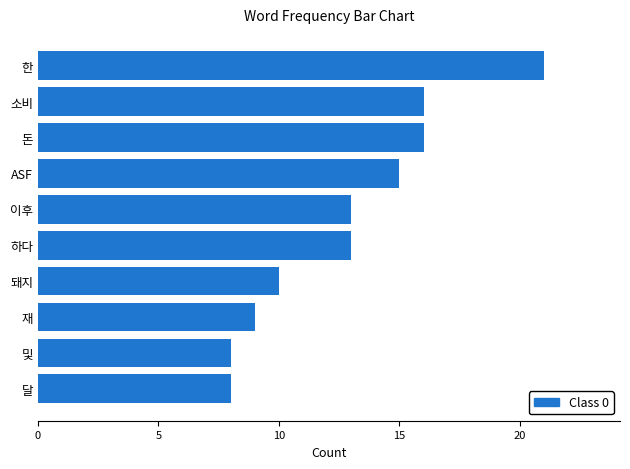

What is the smallest value displayed?

8